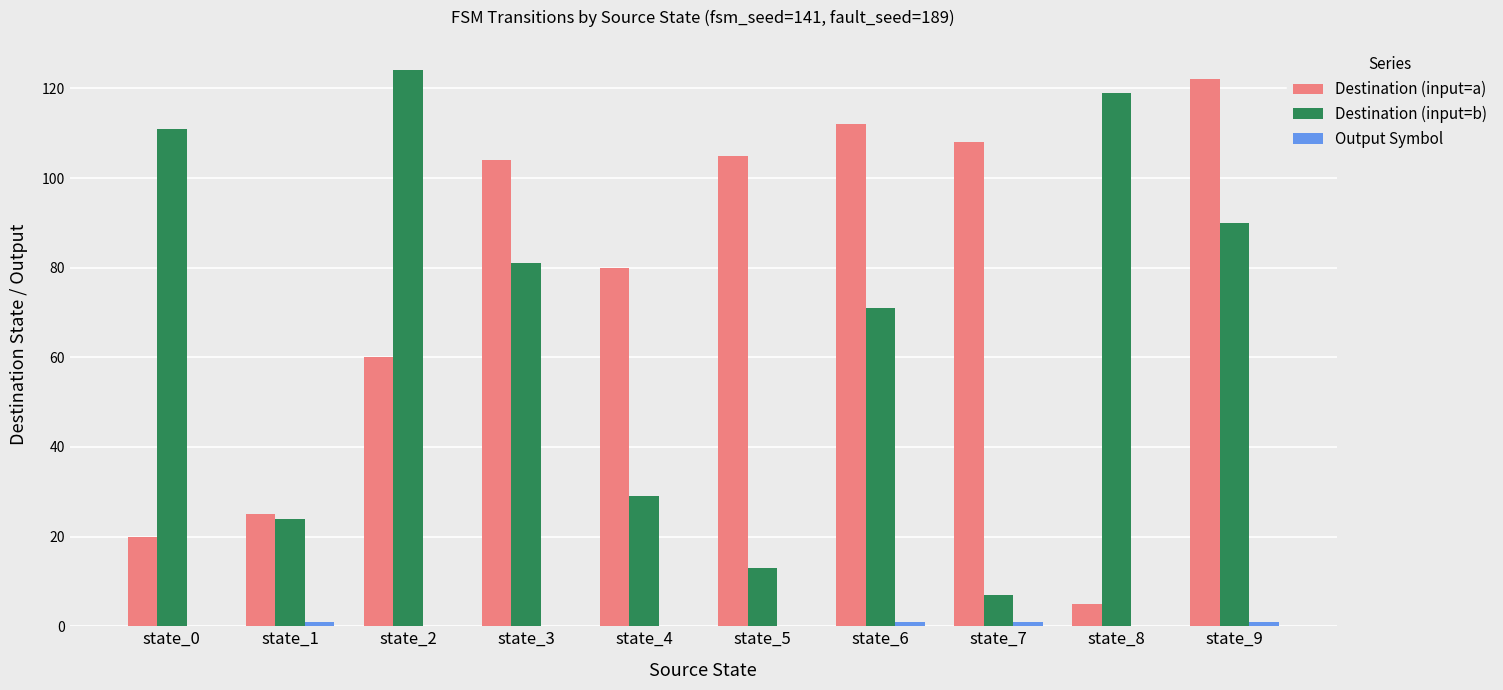

Which series has the largest total across all categories?

Destination (input=a)